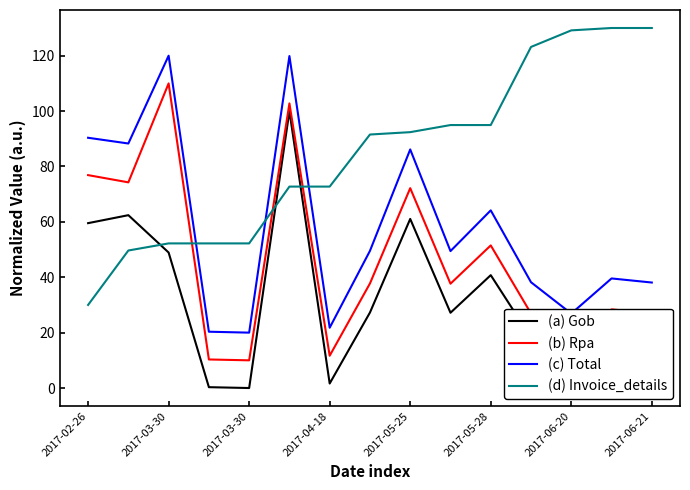

True or false: (c) Total and (a) Gob intersect in this chart.

False